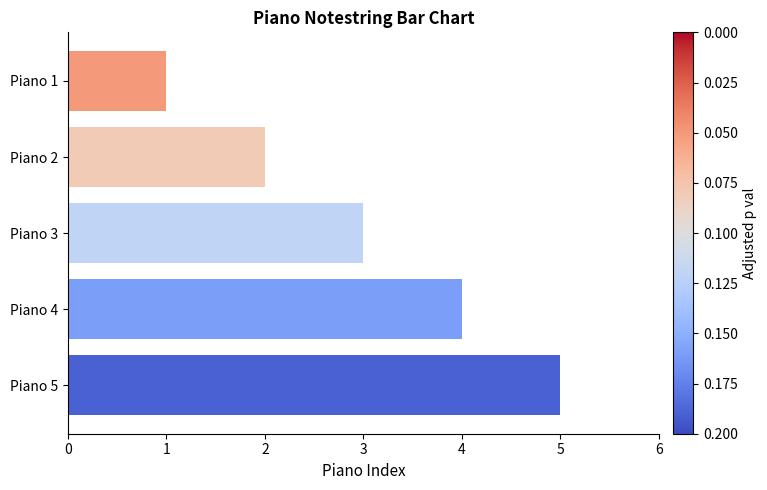

What is the sum of all values?

15